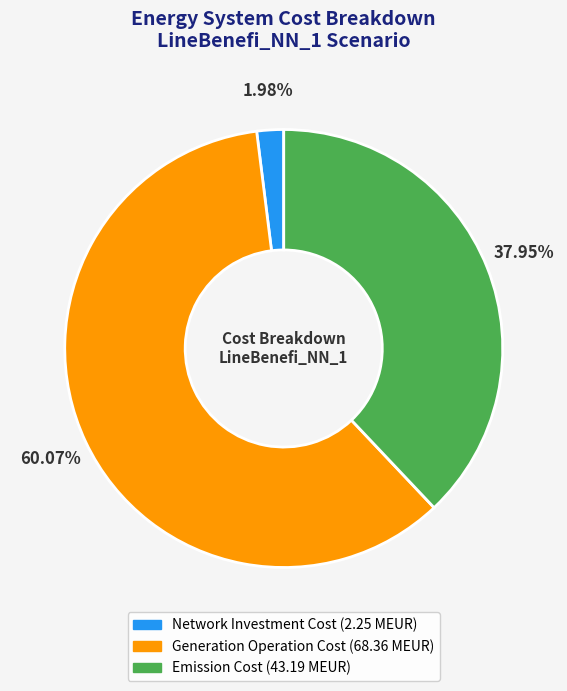

To the nearest percent, what portion does Generation Operation Cost represent?

60%